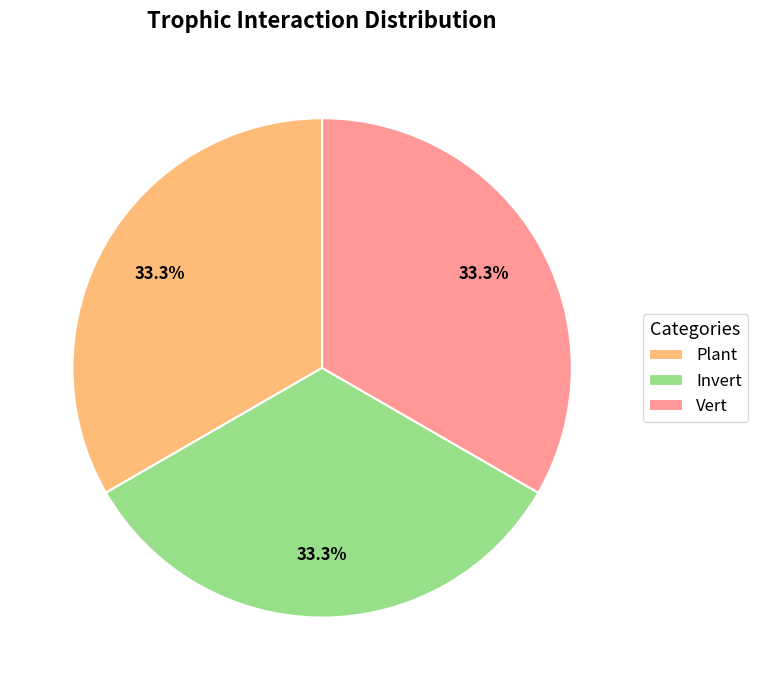

Does any single category account for the majority?

No